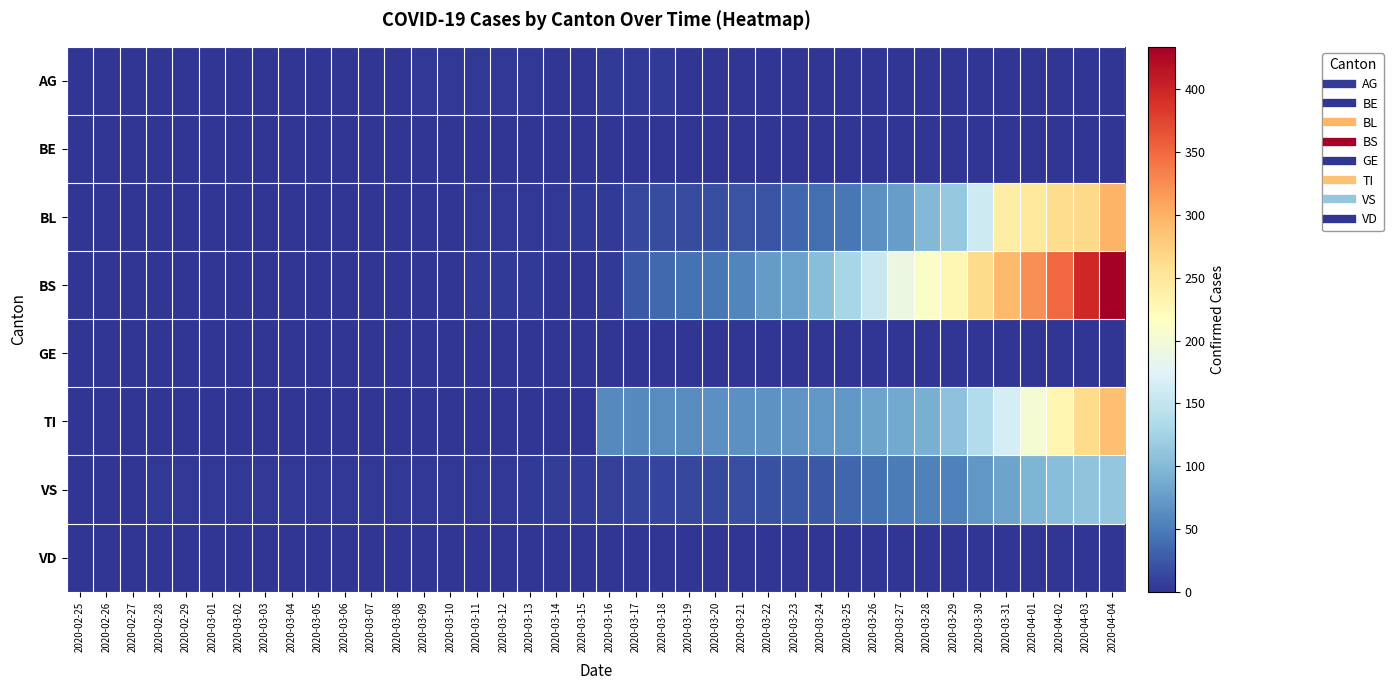

What is the total value across all series at 2020-03-13?

14